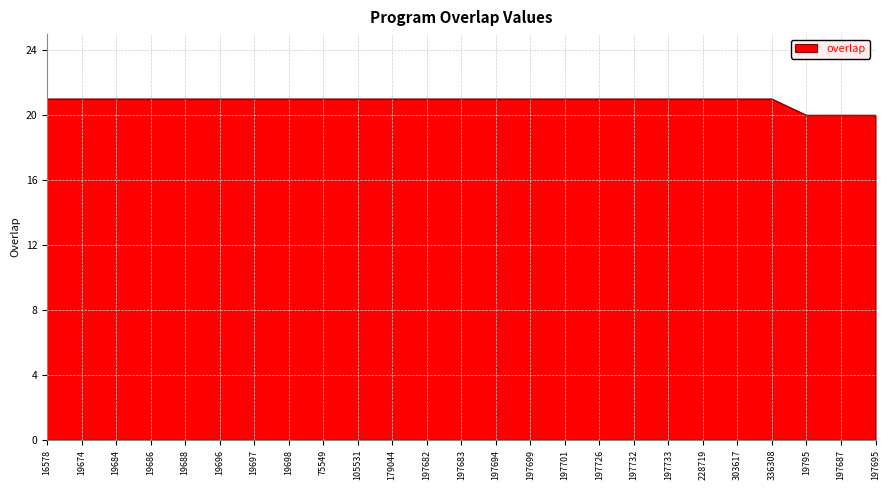

What position from the right is 19674?

24